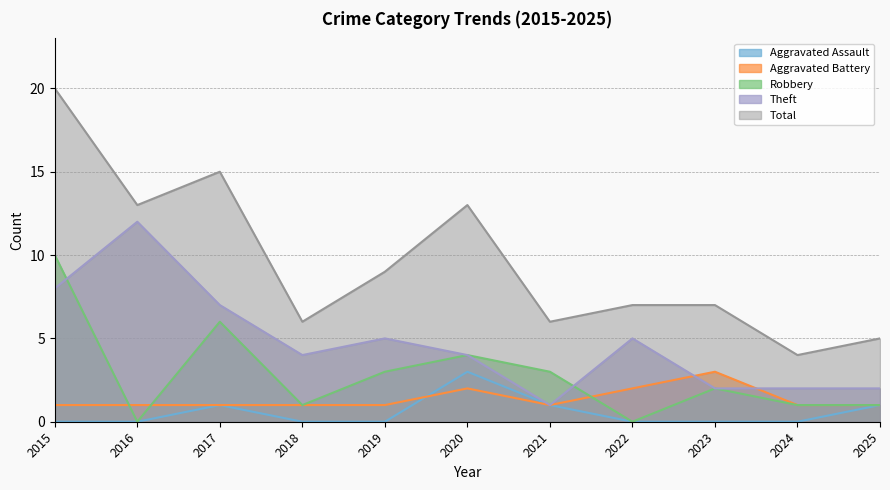

Reading left to right, transcribe all the data shown in this chart.

Aggravated Assault: 0	0	1	0	0	3	1	0	0	0	1
Aggravated Battery: 1	1	1	1	1	2	1	2	3	1	1
Robbery: 10	0	6	1	3	4	3	0	2	1	1
Theft: 8	12	7	4	5	4	1	5	2	2	2
Total: 20	13	15	6	9	13	6	7	7	4	5